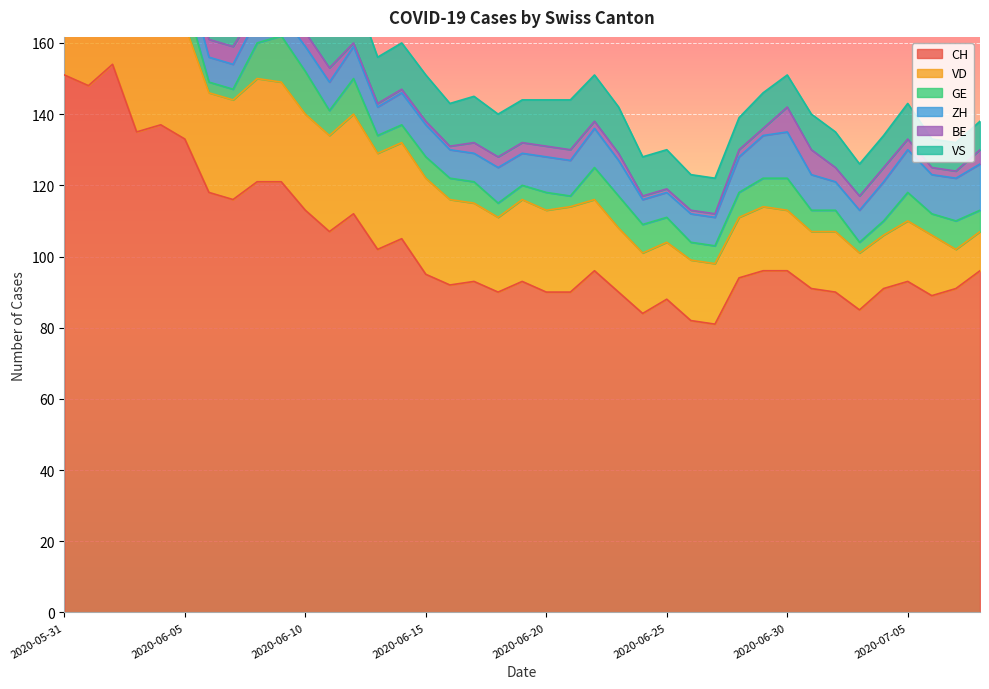

The value of VS at 2020-06-30 is 6. True or false?

False